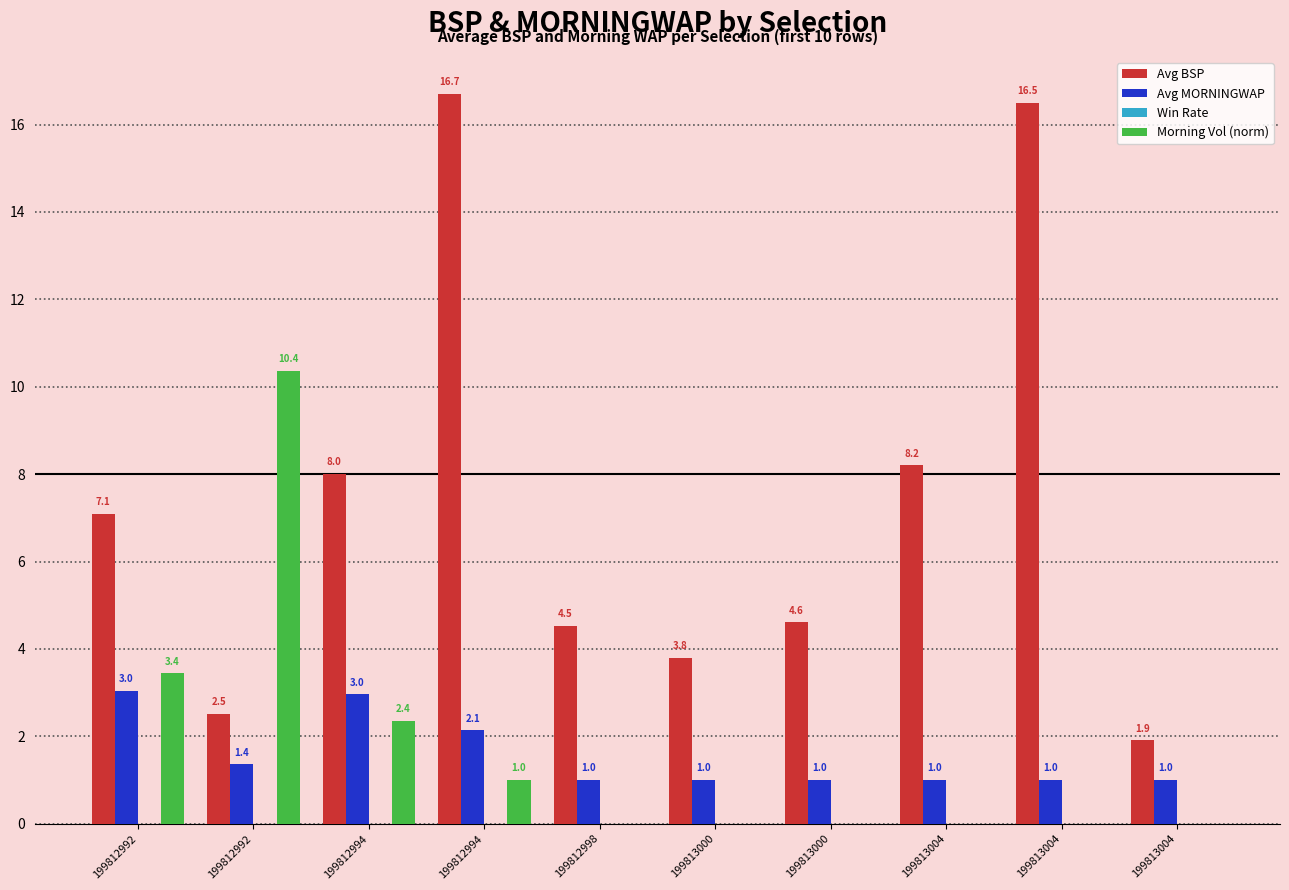

What is the difference between the highest and lowest values at 199812992?

7.1